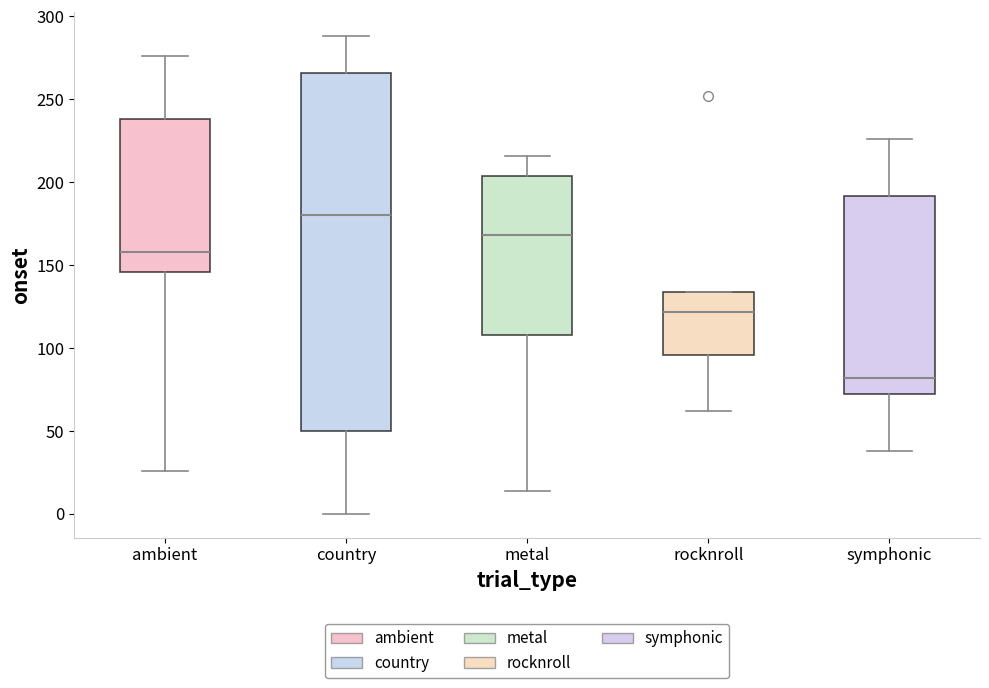

Reading left to right, transcribe this box plot: for each box, give where its median line is, the range the box spans, and where its two whiskers end, as read against the y-axis. The values are not printed on the chart, so give them approximately, as read against the axis.

ambient: median 160, box 145 to 240, whiskers 25 to 275
country: median 180, box 50 to 265, whiskers 0 to 290
metal: median 170, box 110 to 205, whiskers 15 to 215
rocknroll: median 120, box 95 to 135, whiskers 60 to 135
symphonic: median 80, box 70 to 190, whiskers 40 to 225